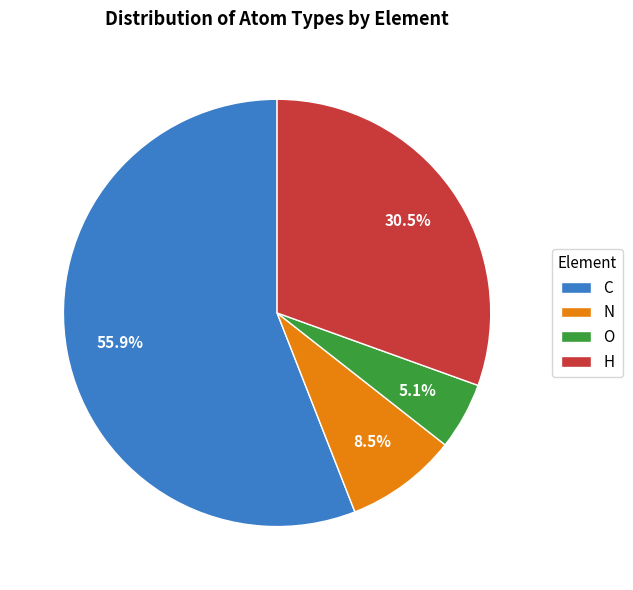

Which slice is the largest?

C